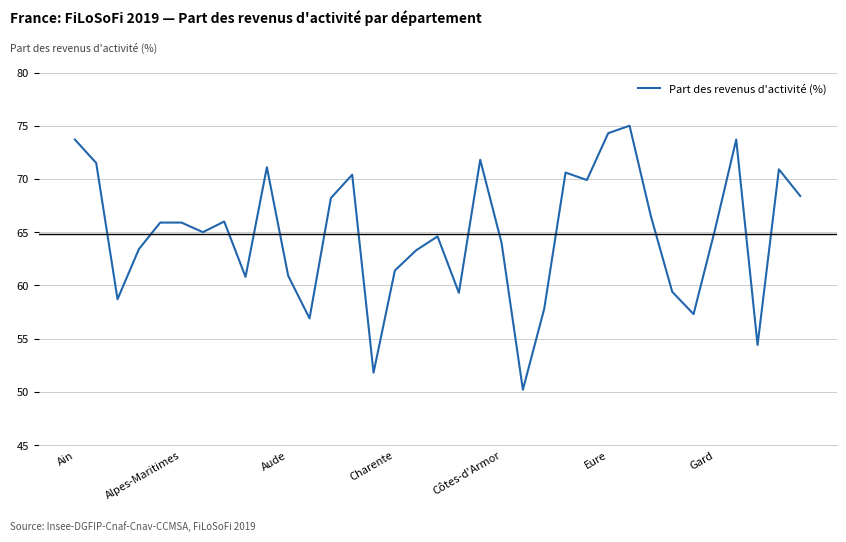

What is the difference between the maximum and minimum values?

24.8